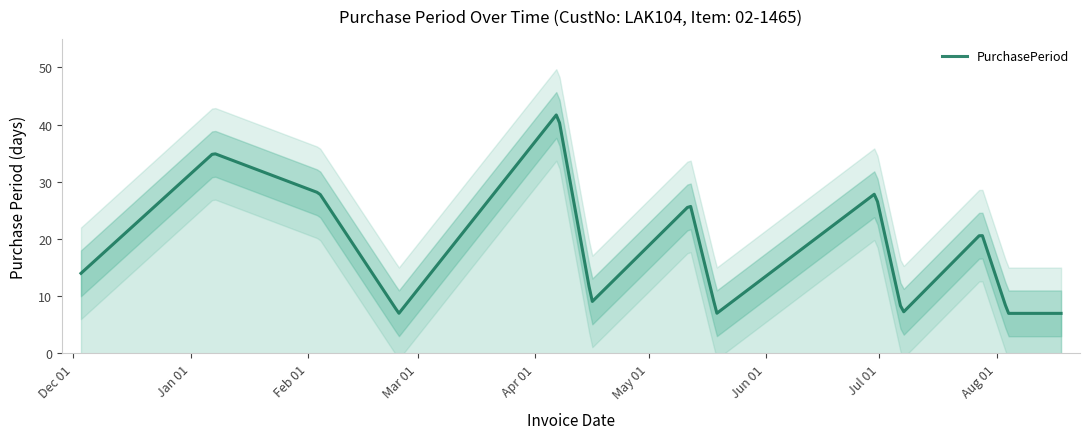

At which label is the value closest to 24?

2016-05-12